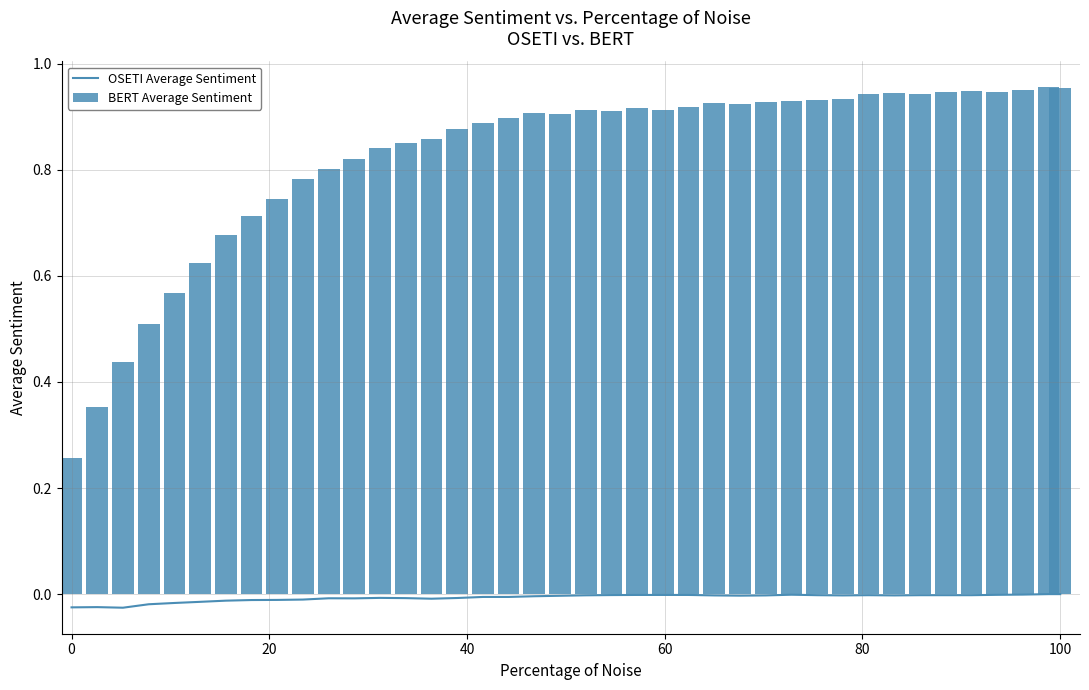

True or false: OSETI Average Sentiment has a value of 0.0 at 100.

True